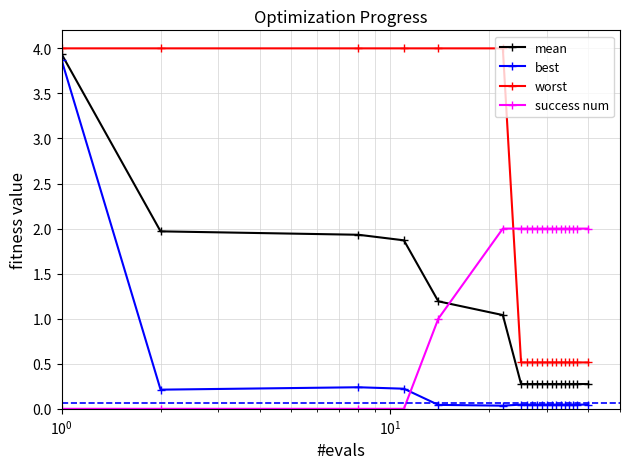

How many series are shown in this chart?

4